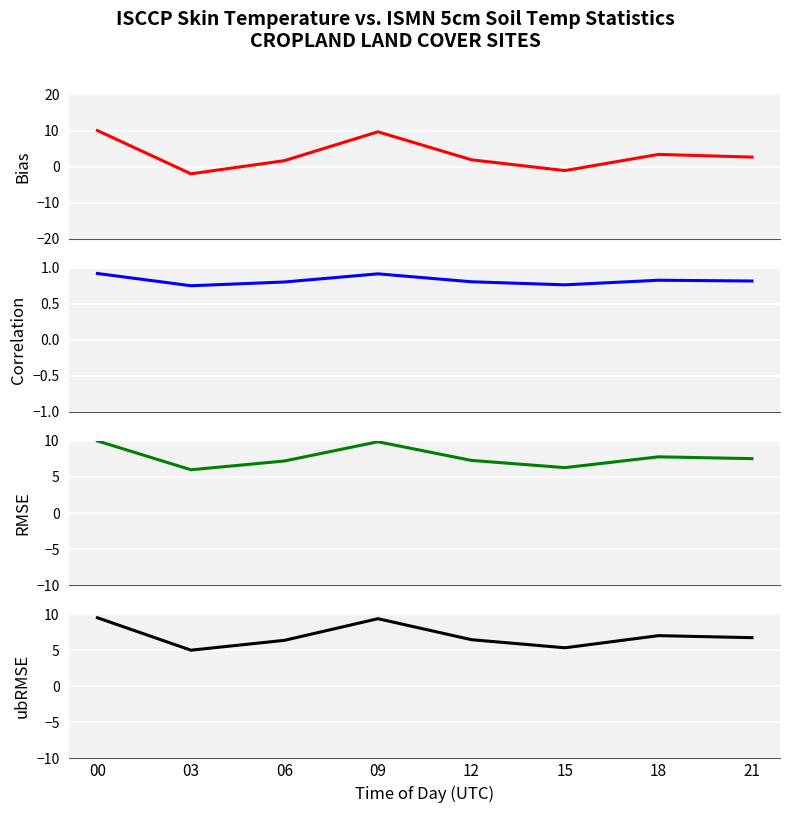

What is the total value across all series at 12?

16.4